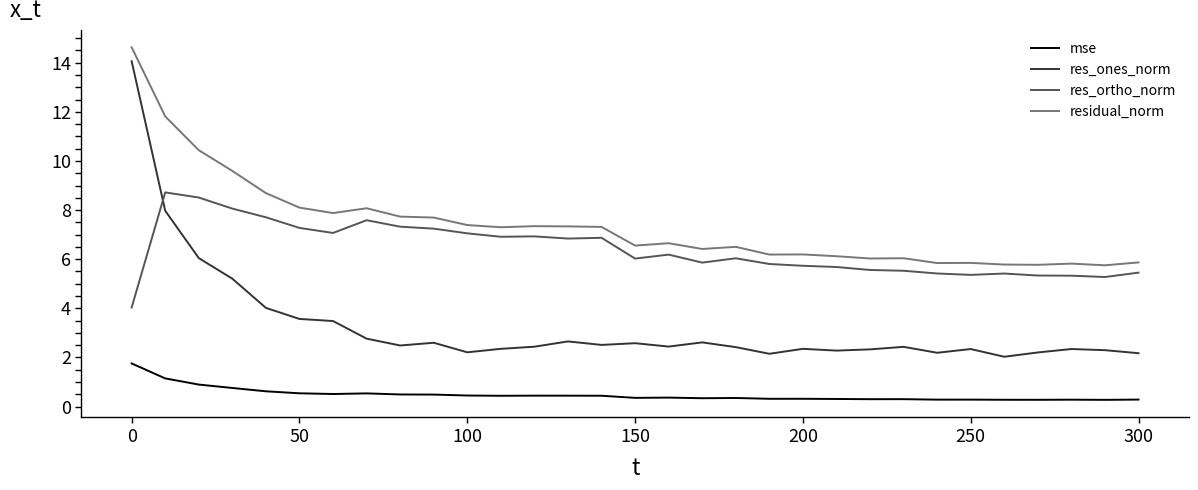

Does the chart display data point markers on the line(s)?

No